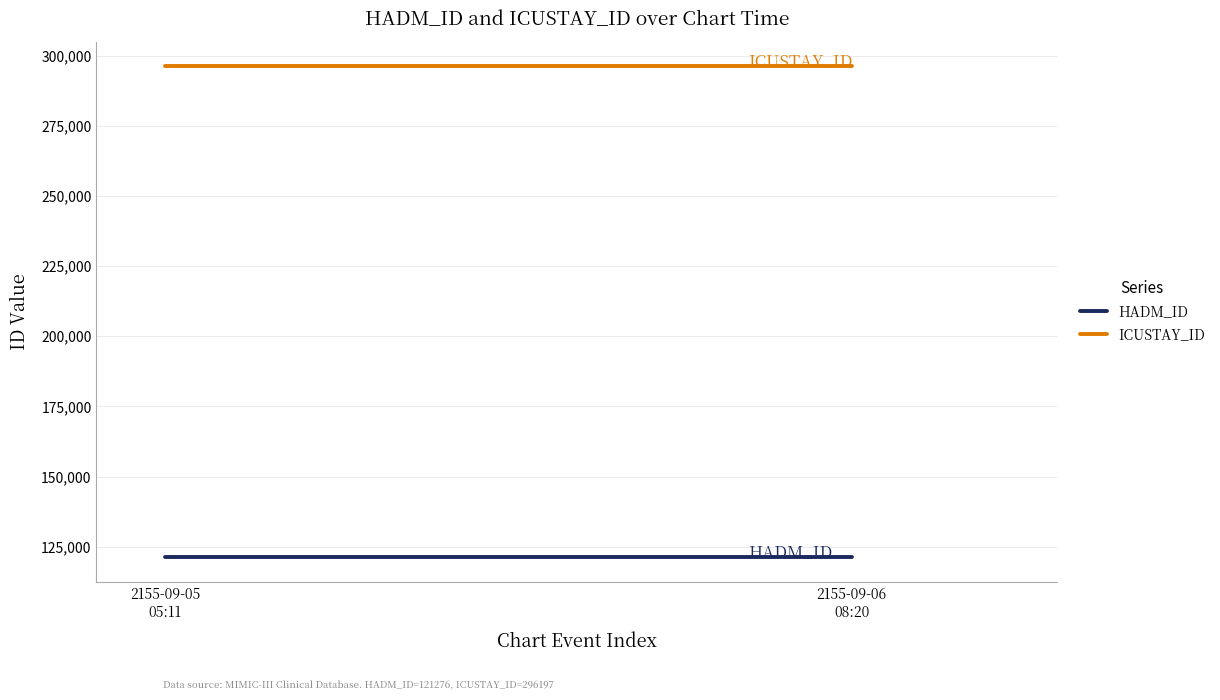

At 2155-09-06 08:20, list the series in order from smallest to largest.

HADM_ID, ICUSTAY_ID